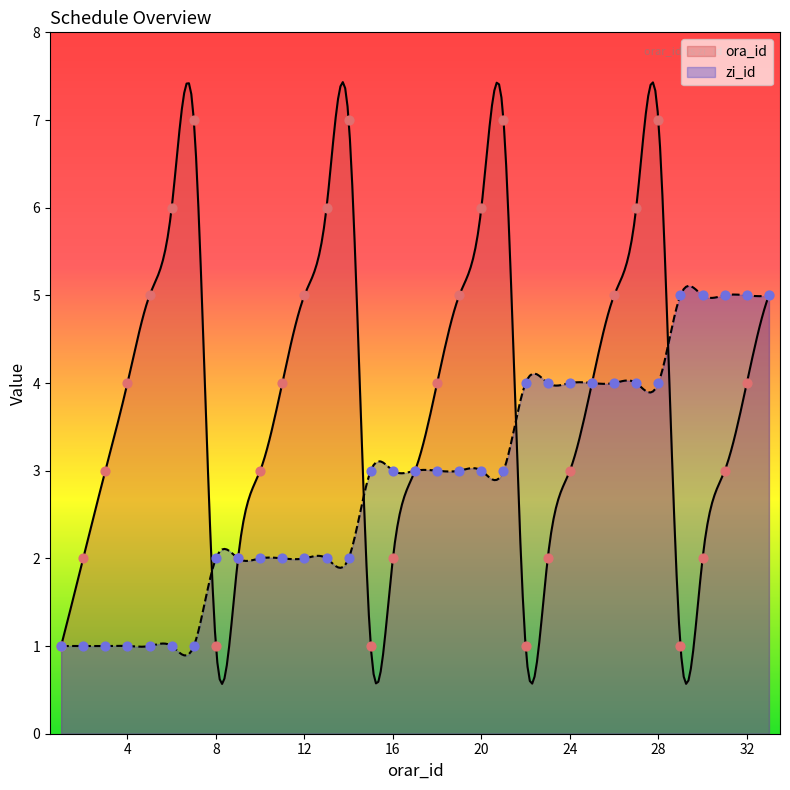

Which series contains the lowest Y value?

ora_id